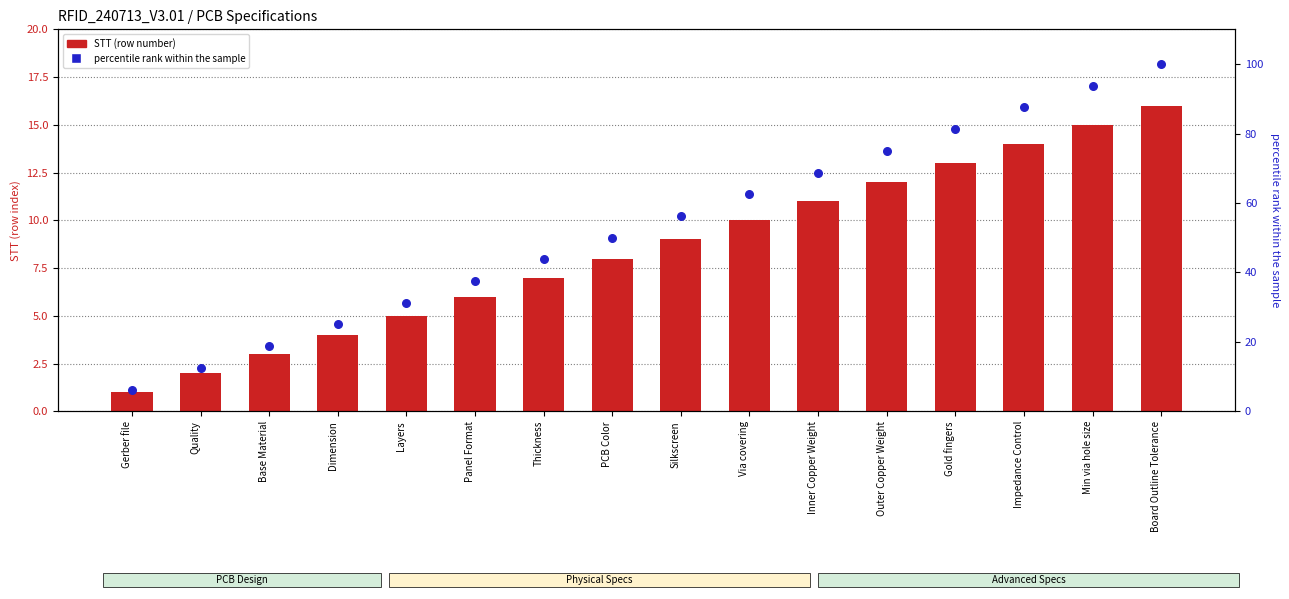

Is the value of STT (row number) at Gerber file greater than the value of percentile rank within the sample at Silkscreen?

No